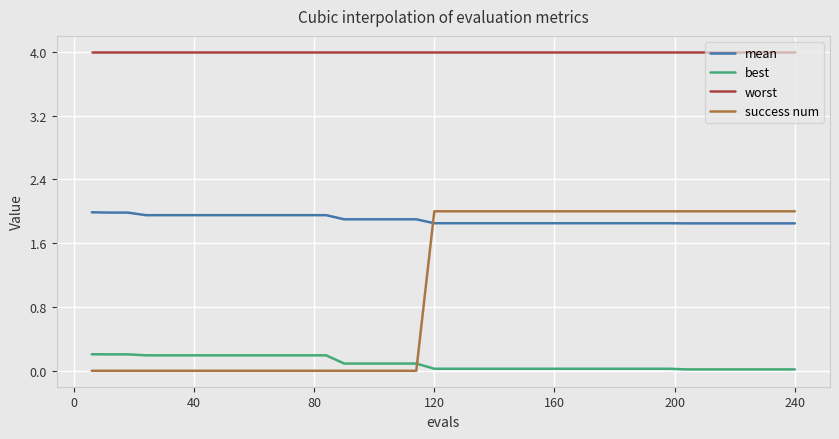

True or false: mean and best intersect in this chart.

False